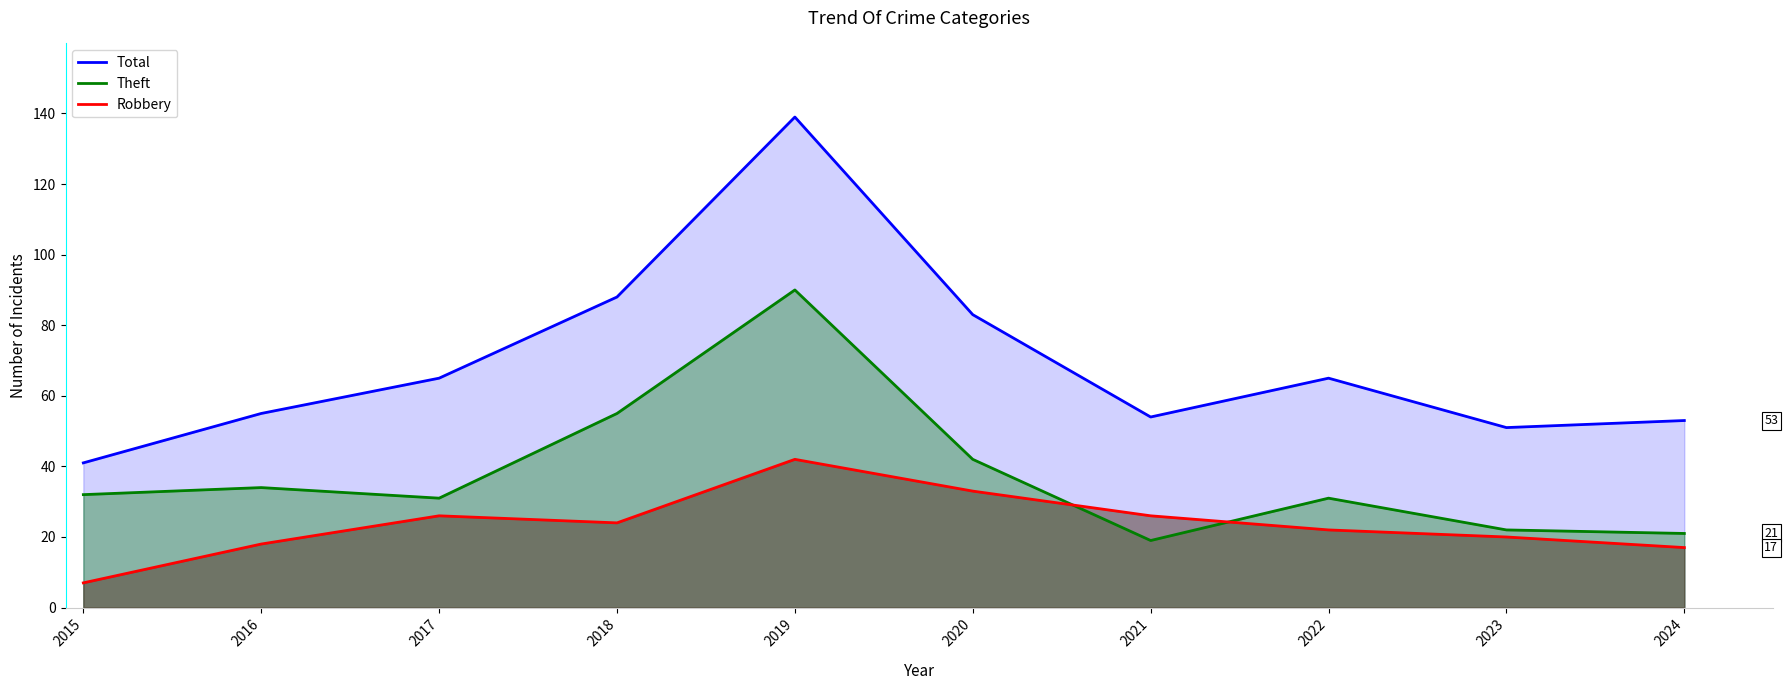

How many values in the Total series are below 65?

5